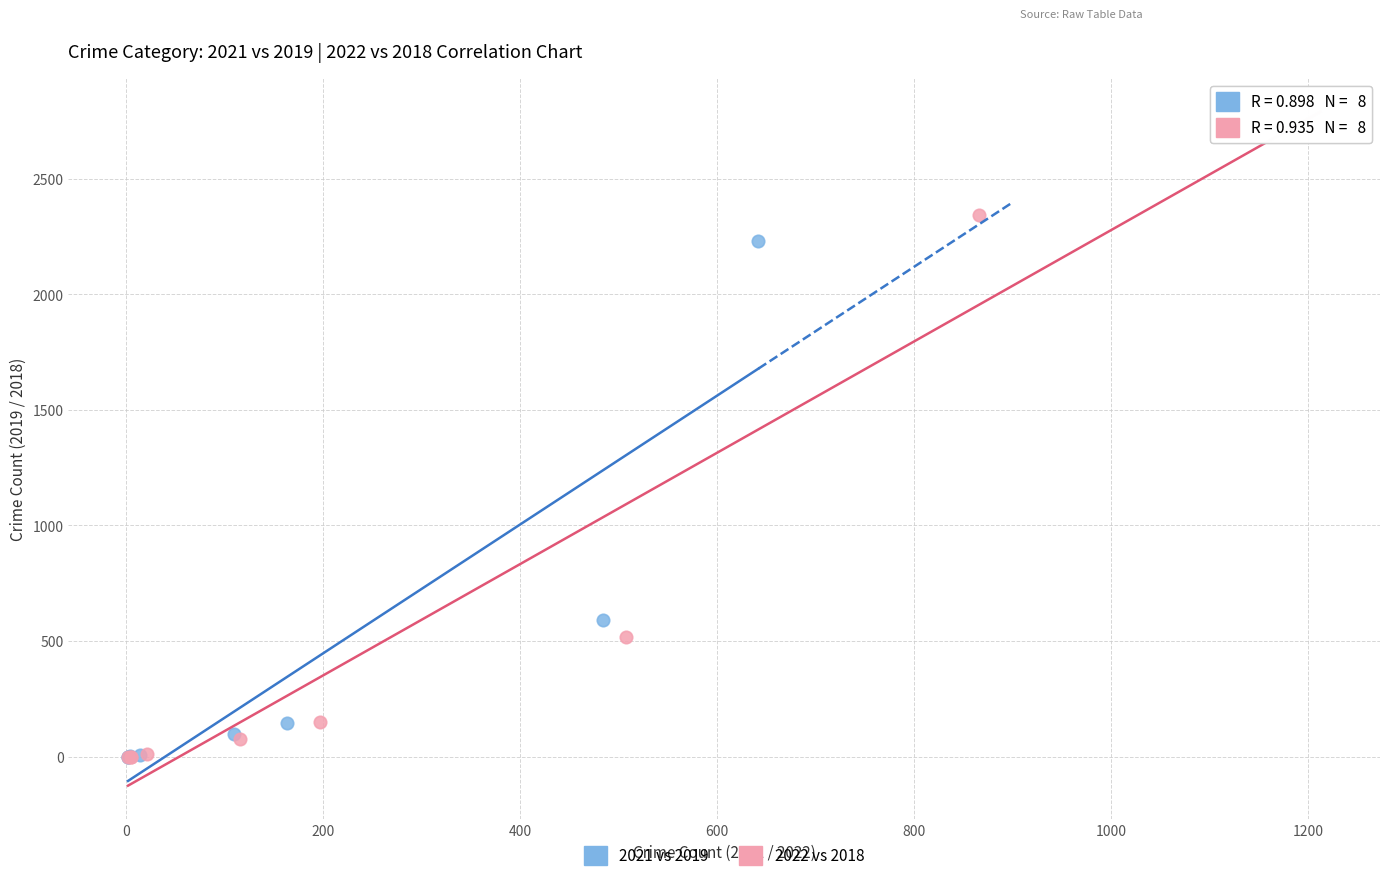

Which series has the widest spread of Y values?

2022 vs 2018